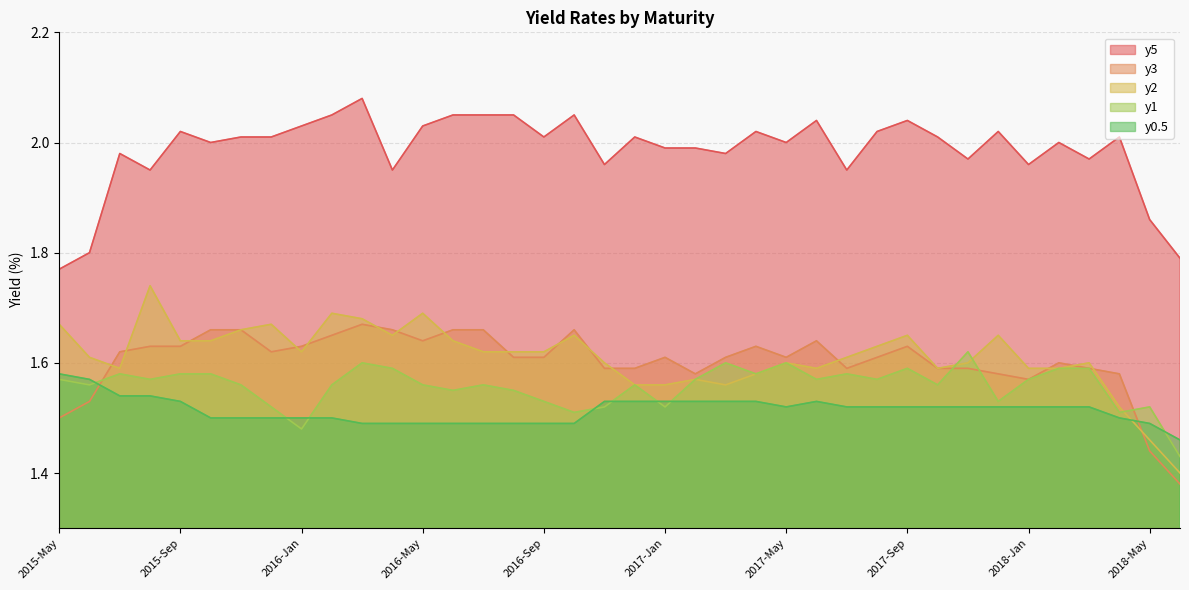

What is the sum of the y0.5 values at 2018-Jan and 2015-May?

3.1